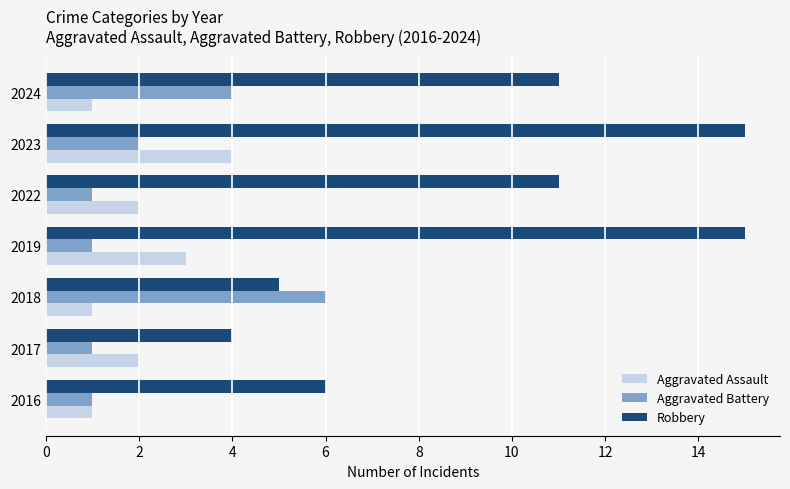

What is the difference between the maximum and minimum values in the Robbery series?

11